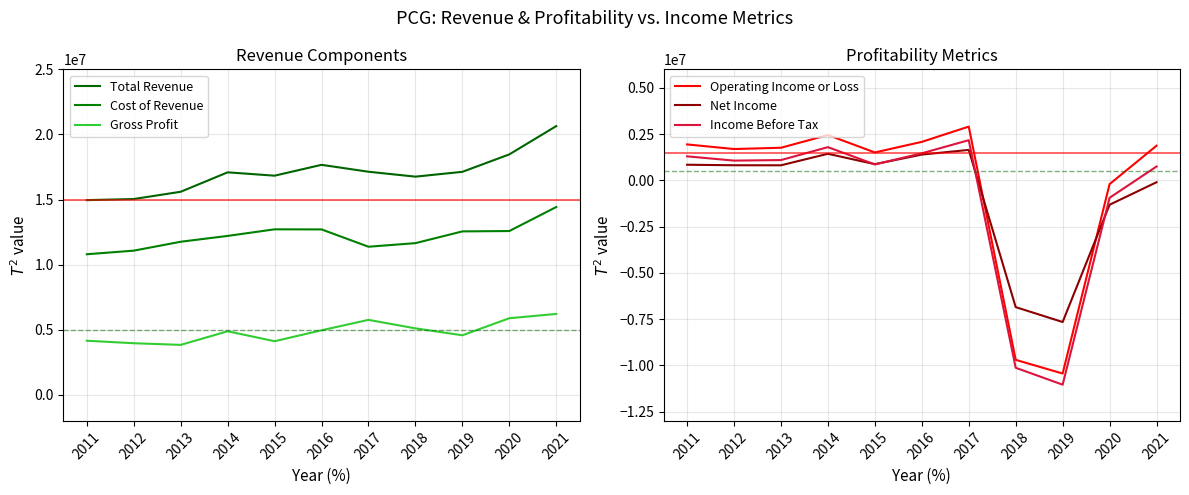

Reading left to right, extract all data points from this chart.

Total Revenue: 2011=14956000	2012=15040000	2013=15598000	2014=17090000	2015=16833000	2016=17666000	2017=17135000	2018=16759000	2019=17129000	2020=18469000	2021=20642000
Cost of Revenue: 2011=10799000	2012=11075000	2013=11759000	2014=12207000	2015=12713000	2016=12706000	2017=11376000	2018=11652000	2019=12554000	2020=12582000	2021=14427000
Gross Profit: 2011=4157000	2012=3965000	2013=3839000	2014=4883000	2015=4120000	2016=4960000	2017=5759000	2018=5107000	2019=4575000	2020=5887000	2021=6215000
Operating Income or Loss: 2011=1942000	2012=1693000	2013=1762000	2014=2450000	2015=1508000	2016=2080000	2017=2905000	2018=-9700000	2019=-10440000	2020=-204000	2021=1872000
Net Income: 2011=844000	2012=816000	2013=814000	2014=1436000	2015=874000	2016=1393000	2017=1646000	2018=-6851000	2019=-7656000	2020=-1318000	2021=-102000
Income Before Tax: 2011=1298000	2012=1067000	2013=1096000	2014=1795000	2015=861000	2016=1462000	2017=2171000	2018=-10129000	2019=-11042000	2020=-942000	2021=748000